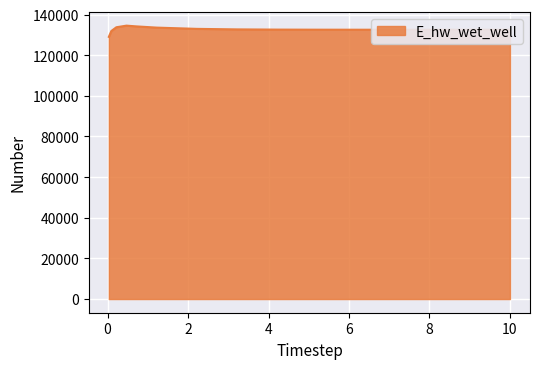

What is the minimum value shown in the chart?

129042.0